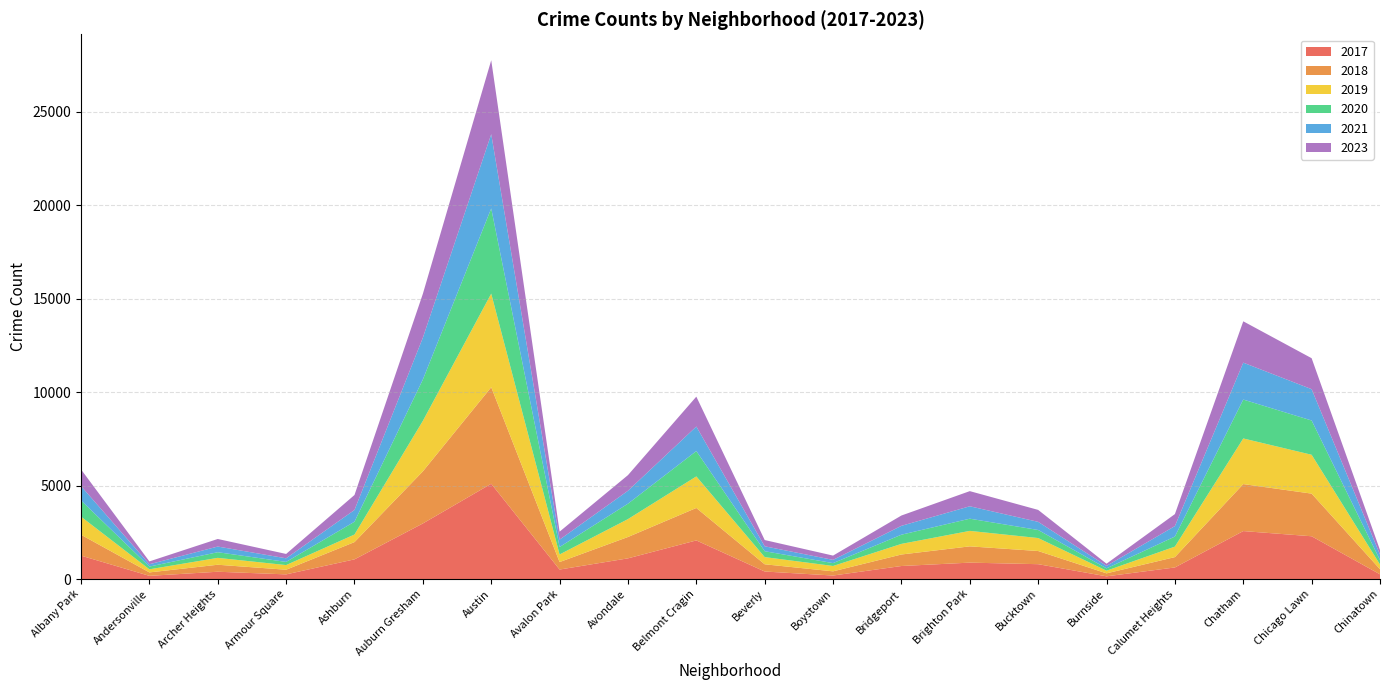

Reading left to right, transcribe all the data shown in this chart.

2019: 968	166	368	249	405	2700	5008	405	957	1687	385	287	568	828	694	142	561	2441	2078	253
2017: 1252	171	391	250	1053	2973	5096	508	1107	2066	403	188	697	878	795	145	620	2566	2288	253
2021: 767	123	303	193	629	2237	3970	395	692	1312	264	173	474	664	435	130	559	1974	1675	293
2018: 1117	184	374	248	924	2787	5163	401	1142	1736	386	224	616	870	704	160	554	2513	2281	273
2023: 891	152	405	233	801	2347	3956	427	836	1599	334	229	552	810	639	118	642	2211	1656	242
2020: 868	147	302	169	684	2211	4556	399	824	1356	314	153	491	652	431	126	538	2080	1833	238